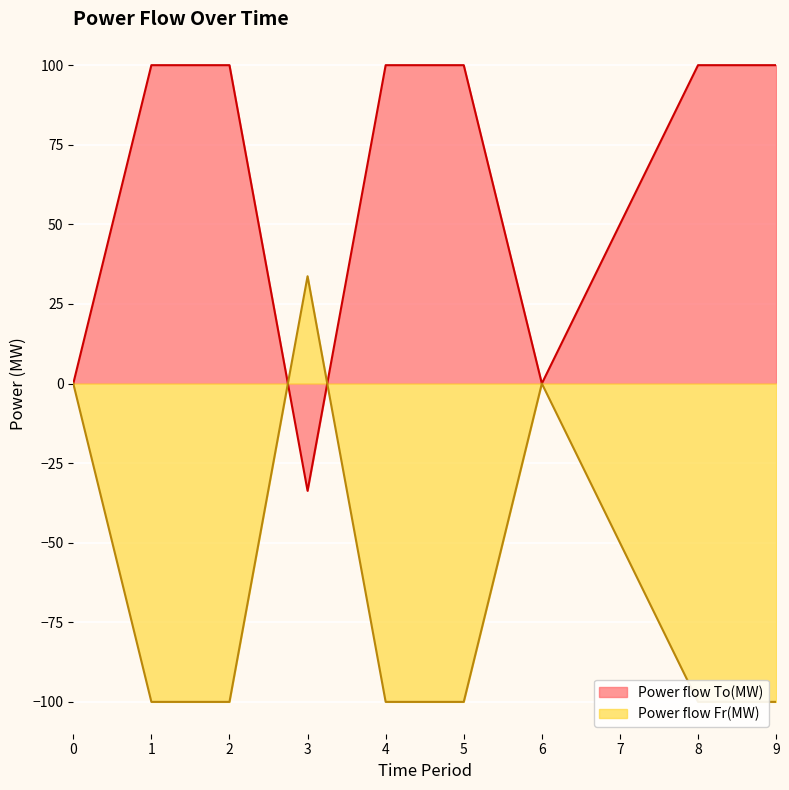

What is the sum of the Power flow To(MW) values at 1 and 8?

200.0